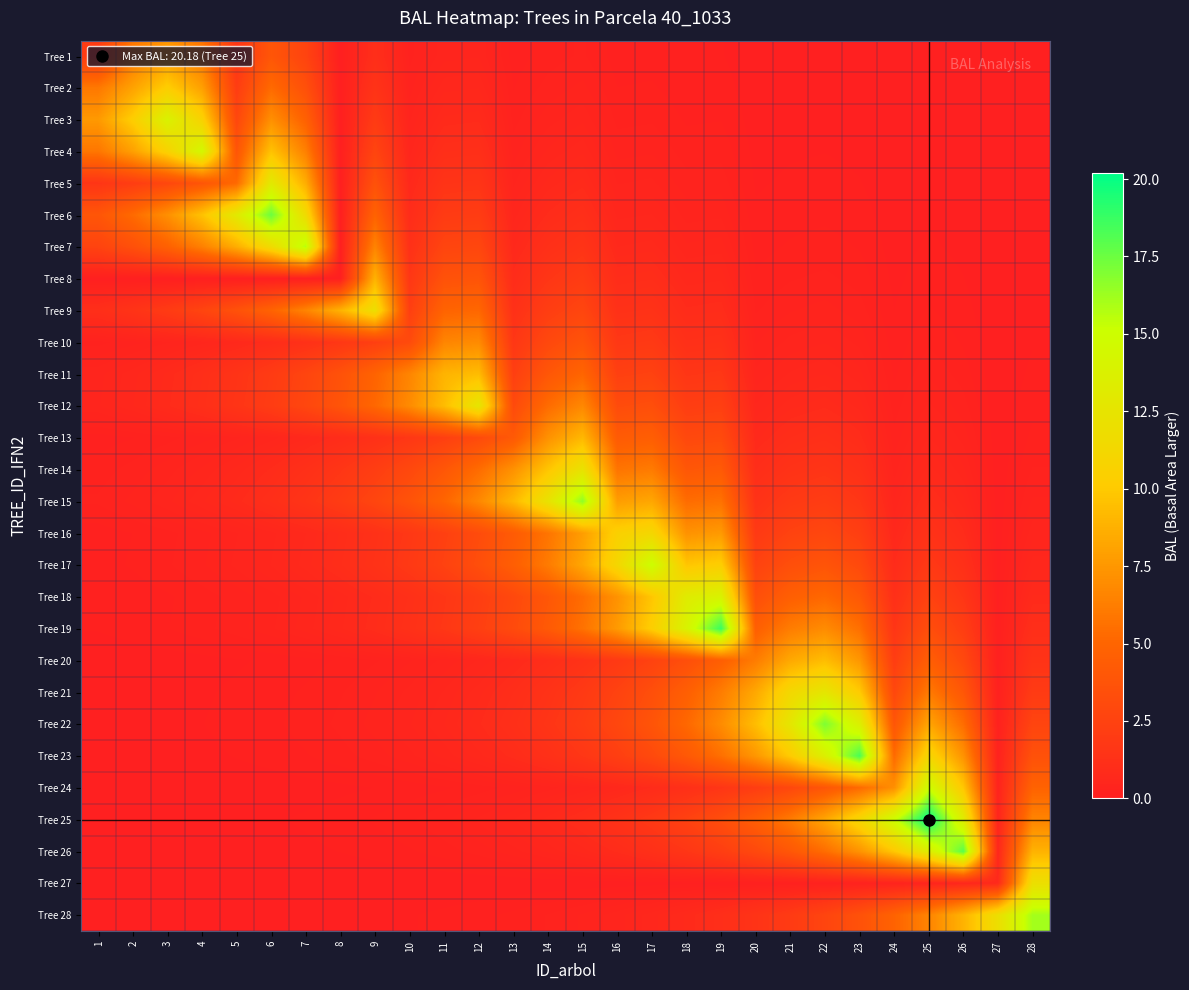

Reading right to left, what are all the values shown in this chart?

Tree 1: 28=0.0	27=0.0	26=0.0	25=0.0	24=0.0	23=0.0	22=0.0	21=0.0	20=0.0	19=0.1	18=0.1	17=0.1	16=0.1	15=0.2	14=0.2	13=0.1	12=0.5	11=0.4	10=0.2	9=1.1	8=0.0	7=2.6	6=3.9	5=1.6	4=5.9	3=7.6	2=5.9	1=2.0
Tree 2: 28=0.0	27=0.0	26=0.0	25=0.0	24=0.0	23=0.0	22=0.0	21=0.0	20=0.0	19=0.1	18=0.1	17=0.2	16=0.2	15=0.3	14=0.3	13=0.2	12=0.6	11=0.6	10=0.3	9=1.5	8=0.0	7=3.5	6=5.3	5=2.1	4=7.9	3=10.3	2=8.0	1=5.9
Tree 3: 28=0.0	27=0.0	26=0.0	25=0.0	24=0.0	23=0.0	22=0.1	21=0.1	20=0.0	19=0.2	18=0.1	17=0.2	16=0.2	15=0.5	14=0.4	13=0.2	12=0.8	11=0.8	10=0.4	9=2.0	8=0.0	7=4.7	6=7.1	5=2.9	4=10.7	3=13.8	2=10.3	1=7.6
Tree 4: 28=0.0	27=0.0	26=0.0	25=0.0	24=0.0	23=0.1	22=0.1	21=0.1	20=0.1	19=0.2	18=0.2	17=0.3	16=0.3	15=0.6	14=0.5	13=0.3	12=1.1	11=1.1	10=0.5	9=2.7	8=0.0	7=6.4	6=9.6	5=3.9	4=14.4	3=10.7	2=7.9	1=5.9
Tree 5: 28=0.0	27=0.0	26=0.0	25=0.1	24=0.0	23=0.1	22=0.1	21=0.1	20=0.1	19=0.3	18=0.3	17=0.4	16=0.4	15=0.8	14=0.7	13=0.4	12=1.5	11=1.5	10=0.7	9=3.6	8=0.0	7=8.6	6=13.0	5=5.2	4=3.9	3=2.9	2=2.1	1=1.6
Tree 6: 28=0.0	27=0.0	26=0.0	25=0.1	24=0.0	23=0.1	22=0.1	21=0.1	20=0.1	19=0.4	18=0.4	17=0.6	16=0.5	15=1.1	14=0.9	13=0.5	12=2.1	11=2.0	10=0.9	9=4.9	8=0.0	7=11.6	6=17.5	5=13.0	4=9.6	3=7.1	2=5.3	1=3.9
Tree 7: 28=0.0	27=0.0	26=0.1	25=0.1	24=0.0	23=0.2	22=0.2	21=0.2	20=0.1	19=0.5	18=0.5	17=0.7	16=0.7	15=1.5	14=1.2	13=0.7	12=2.8	11=2.7	10=1.3	9=6.6	8=0.0	7=15.6	6=11.6	5=8.6	4=6.4	3=4.7	2=3.5	1=2.6
Tree 8: 28=0.0	27=0.0	26=0.1	25=0.1	24=0.1	23=0.2	22=0.3	21=0.2	20=0.2	19=0.7	18=0.7	17=1.0	16=1.0	15=2.0	14=1.6	13=0.9	12=3.8	11=3.6	10=1.7	9=8.8	8=0.0	7=0.0	6=0.0	5=0.0	4=0.0	3=0.0	2=0.0	1=0.0
Tree 9: 28=0.1	27=0.0	26=0.1	25=0.2	24=0.1	23=0.3	22=0.3	21=0.3	20=0.2	19=0.9	18=0.9	17=1.4	16=1.3	15=2.7	14=2.2	13=1.3	12=5.1	11=4.9	10=2.3	9=11.9	8=8.8	7=6.6	6=4.9	5=3.6	4=2.7	3=2.0	2=1.5	1=1.1
Tree 10: 28=0.1	27=0.0	26=0.1	25=0.2	24=0.1	23=0.4	22=0.5	21=0.4	20=0.3	19=1.3	18=1.2	17=1.8	16=1.7	15=3.7	14=2.9	13=1.7	12=6.9	11=6.6	10=3.1	9=2.3	8=1.7	7=1.3	6=0.9	5=0.7	4=0.5	3=0.4	2=0.3	1=0.2
Tree 11: 28=0.1	27=0.0	26=0.2	25=0.3	24=0.1	23=0.5	22=0.6	21=0.6	20=0.4	19=1.7	18=1.6	17=2.5	16=2.3	15=5.0	14=4.0	13=2.3	12=9.3	11=8.9	10=6.6	9=4.9	8=3.6	7=2.7	6=2.0	5=1.5	4=1.1	3=0.8	2=0.6	1=0.4
Tree 12: 28=0.1	27=0.0	26=0.3	25=0.4	24=0.2	23=0.7	22=0.8	21=0.8	20=0.6	19=2.3	18=2.2	17=3.4	16=3.2	15=6.7	14=5.4	13=3.1	12=12.6	11=9.3	10=6.9	9=5.1	8=3.8	7=2.8	6=2.1	5=1.5	4=1.1	3=0.8	2=0.6	1=0.5
Tree 13: 28=0.2	27=0.0	26=0.4	25=0.6	24=0.3	23=0.9	22=1.1	21=1.0	20=0.8	19=3.1	18=2.9	17=4.5	16=4.3	15=9.1	14=7.2	13=4.2	12=3.1	11=2.3	10=1.7	9=1.3	8=0.9	7=0.7	6=0.5	5=0.4	4=0.3	3=0.2	2=0.2	1=0.1
Tree 14: 28=0.2	27=0.0	26=0.5	25=0.7	24=0.4	23=1.2	22=1.5	21=1.4	20=1.0	19=4.2	18=4.0	17=6.1	16=5.8	15=12.3	14=9.8	13=7.2	12=5.4	11=4.0	10=2.9	9=2.2	8=1.6	7=1.2	6=0.9	5=0.7	4=0.5	3=0.4	2=0.3	1=0.2
Tree 15: 28=0.3	27=0.0	26=0.7	25=1.0	24=0.5	23=1.7	22=2.1	21=1.9	20=1.4	19=5.7	18=5.4	17=8.3	16=7.8	15=16.6	14=12.3	13=9.1	12=6.7	11=5.0	10=3.7	9=2.7	8=2.0	7=1.5	6=1.1	5=0.8	4=0.6	3=0.5	2=0.3	1=0.2
Tree 16: 28=0.4	27=0.0	26=0.9	25=1.4	24=0.6	23=2.2	22=2.8	21=2.5	20=1.9	19=7.6	18=7.2	17=11.1	16=10.5	15=7.8	14=5.8	13=4.3	12=3.2	11=2.3	10=1.7	9=1.3	8=1.0	7=0.7	6=0.5	5=0.4	4=0.3	3=0.2	2=0.2	1=0.1
Tree 17: 28=0.6	27=0.0	26=1.2	25=1.8	24=0.9	23=3.0	22=3.8	21=3.4	20=2.5	19=10.3	18=9.8	17=15.1	16=11.1	15=8.3	14=6.1	13=4.5	12=3.4	11=2.5	10=1.8	9=1.4	8=1.0	7=0.7	6=0.6	5=0.4	4=0.3	3=0.2	2=0.2	1=0.1
Tree 18: 28=0.8	27=0.1	26=1.6	25=2.5	24=1.2	23=4.1	22=5.1	21=4.6	20=3.4	19=13.9	18=13.2	17=9.8	16=7.2	15=5.4	14=4.0	13=2.9	12=2.2	11=1.6	10=1.2	9=0.9	8=0.7	7=0.5	6=0.4	5=0.3	4=0.2	3=0.1	2=0.1	1=0.1
Tree 19: 28=1.1	27=0.1	26=2.2	25=3.3	24=1.6	23=5.5	22=6.9	21=6.2	20=4.6	19=18.8	18=13.9	17=10.3	16=7.6	15=5.7	14=4.2	13=3.1	12=2.3	11=1.7	10=1.3	9=0.9	8=0.7	7=0.5	6=0.4	5=0.3	4=0.2	3=0.2	2=0.1	1=0.1
Tree 20: 28=1.5	27=0.1	26=3.0	25=4.5	24=2.1	23=7.5	22=9.4	21=8.4	20=6.2	19=4.6	18=3.4	17=2.5	16=1.9	15=1.4	14=1.0	13=0.8	12=0.6	11=0.4	10=0.3	9=0.2	8=0.2	7=0.1	6=0.1	5=0.1	4=0.1	3=0.0	2=0.0	1=0.0
Tree 21: 28=2.0	27=0.1	26=4.0	25=6.1	24=2.9	23=10.1	22=12.6	21=11.3	20=8.4	19=6.2	18=4.6	17=3.4	16=2.5	15=1.9	14=1.4	13=1.0	12=0.8	11=0.6	10=0.4	9=0.3	8=0.2	7=0.2	6=0.1	5=0.1	4=0.1	3=0.1	2=0.0	1=0.0
Tree 22: 28=2.7	27=0.2	26=5.4	25=8.2	24=3.9	23=13.6	22=17.1	21=12.6	20=9.4	19=6.9	18=5.1	17=3.8	16=2.8	15=2.1	14=1.5	13=1.1	12=0.8	11=0.6	10=0.5	9=0.3	8=0.3	7=0.2	6=0.1	5=0.1	4=0.1	3=0.1	2=0.0	1=0.0
Tree 23: 28=3.6	27=0.2	26=7.3	25=11.1	24=5.3	23=18.4	22=13.6	21=10.1	20=7.5	19=5.5	18=4.1	17=3.0	16=2.2	15=1.7	14=1.2	13=0.9	12=0.7	11=0.5	10=0.4	9=0.3	8=0.2	7=0.2	6=0.1	5=0.1	4=0.1	3=0.0	2=0.0	1=0.0
Tree 24: 28=4.9	27=0.3	26=9.9	25=14.9	24=7.1	23=5.3	22=3.9	21=2.9	20=2.1	19=1.6	18=1.2	17=0.9	16=0.6	15=0.5	14=0.4	13=0.3	12=0.2	11=0.1	10=0.1	9=0.1	8=0.1	7=0.0	6=0.0	5=0.0	4=0.0	3=0.0	2=0.0	1=0.0
Tree 25: 28=6.5	27=0.4	26=13.3	25=20.2	24=14.9	23=11.1	22=8.2	21=6.1	20=4.5	19=3.3	18=2.5	17=1.8	16=1.4	15=1.0	14=0.7	13=0.6	12=0.4	11=0.3	10=0.2	9=0.2	8=0.1	7=0.1	6=0.1	5=0.1	4=0.0	3=0.0	2=0.0	1=0.0
Tree 26: 28=8.8	27=0.6	26=17.9	25=13.3	24=9.9	23=7.3	22=5.4	21=4.0	20=3.0	19=2.2	18=1.6	17=1.2	16=0.9	15=0.7	14=0.5	13=0.4	12=0.3	11=0.2	10=0.1	9=0.1	8=0.1	7=0.1	6=0.0	5=0.0	4=0.0	3=0.0	2=0.0	1=0.0
Tree 27: 28=11.9	27=0.8	26=0.6	25=0.4	24=0.3	23=0.2	22=0.2	21=0.1	20=0.1	19=0.1	18=0.1	17=0.0	16=0.0	15=0.0	14=0.0	13=0.0	12=0.0	11=0.0	10=0.0	9=0.0	8=0.0	7=0.0	6=0.0	5=0.0	4=0.0	3=0.0	2=0.0	1=0.0
Tree 28: 28=16.1	27=11.9	26=8.8	25=6.5	24=4.9	23=3.6	22=2.7	21=2.0	20=1.5	19=1.1	18=0.8	17=0.6	16=0.4	15=0.3	14=0.2	13=0.2	12=0.1	11=0.1	10=0.1	9=0.1	8=0.0	7=0.0	6=0.0	5=0.0	4=0.0	3=0.0	2=0.0	1=0.0